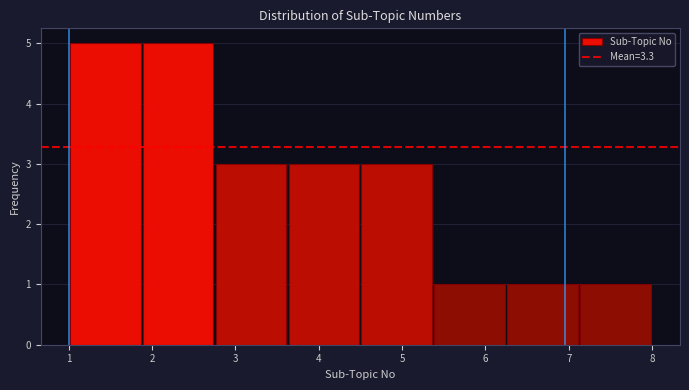

Reading left to right, list every bar in this chart as the range it spans on the x-axis followed by its height. Neither the bar edges nor the heights are printed on the chart, so give them approximately, as read against the axes.

1.0 to 1.9: 5
1.9 to 2.8: 5
2.8 to 3.6: 3
3.6 to 4.5: 3
4.5 to 5.4: 3
5.4 to 6.3: 1
6.3 to 7.1: 1
7.1 to 8.0: 1